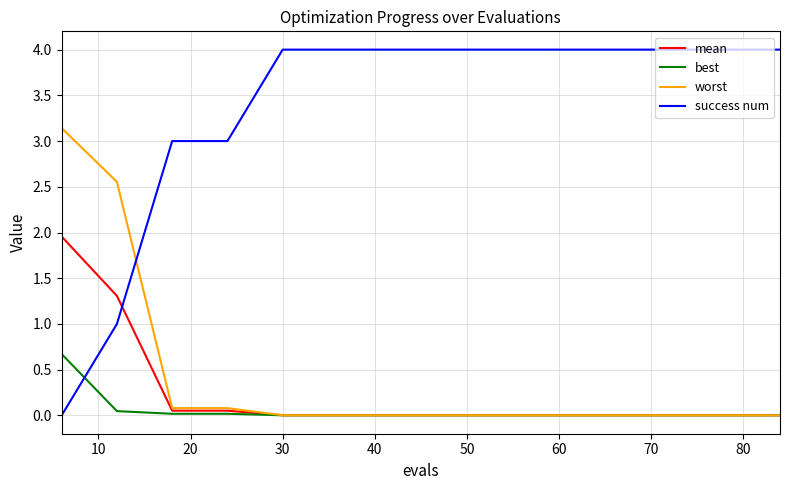

Does the chart have visible grid lines?

Yes